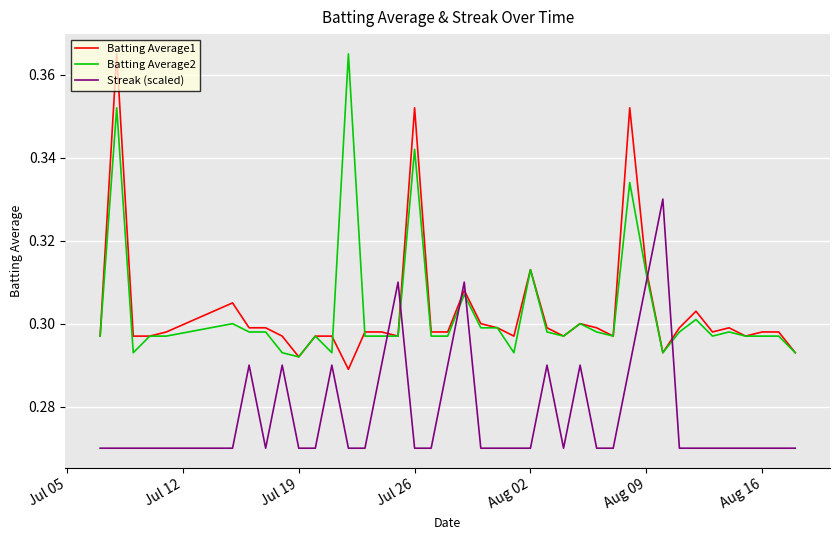

After their last crossing, which series has the higher values: Streak (scaled) or Batting Average1?

Batting Average1